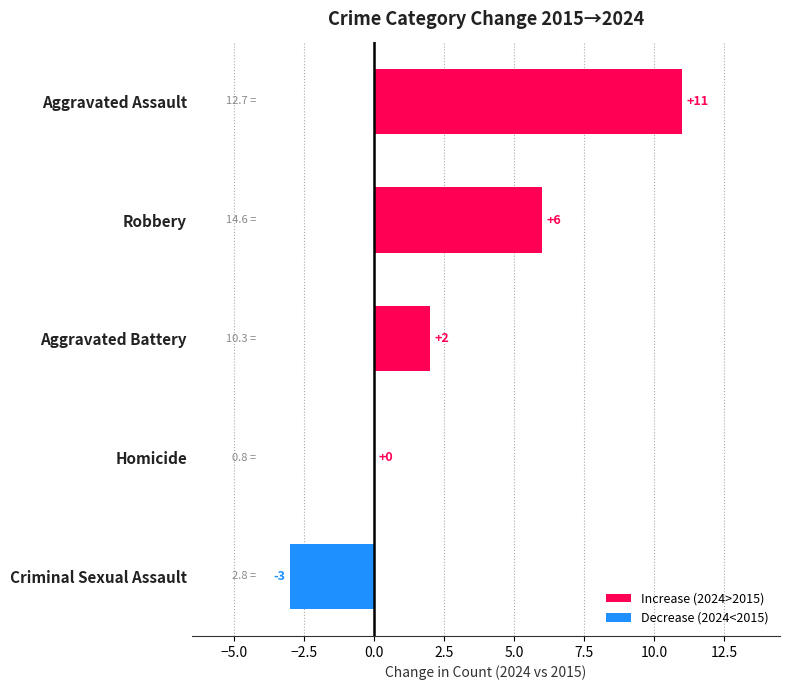

Which has a higher value, Robbery or Homicide?

Robbery